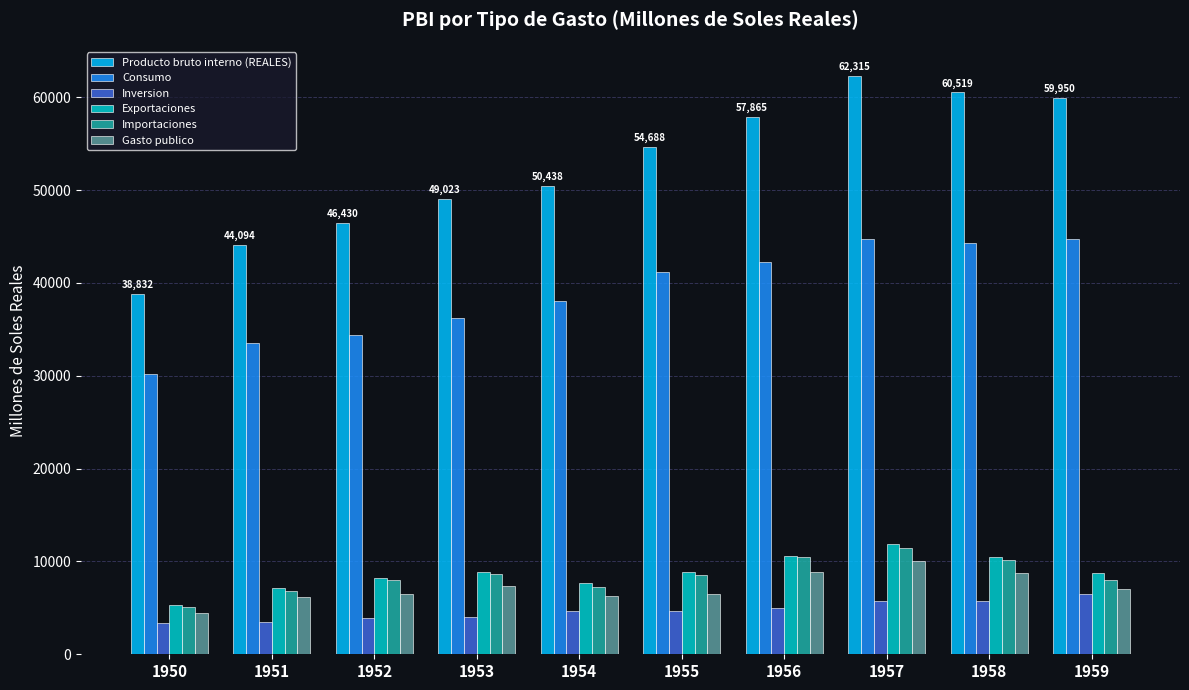

Is it true that Exportaciones equals 14515.0 at 1952?

False